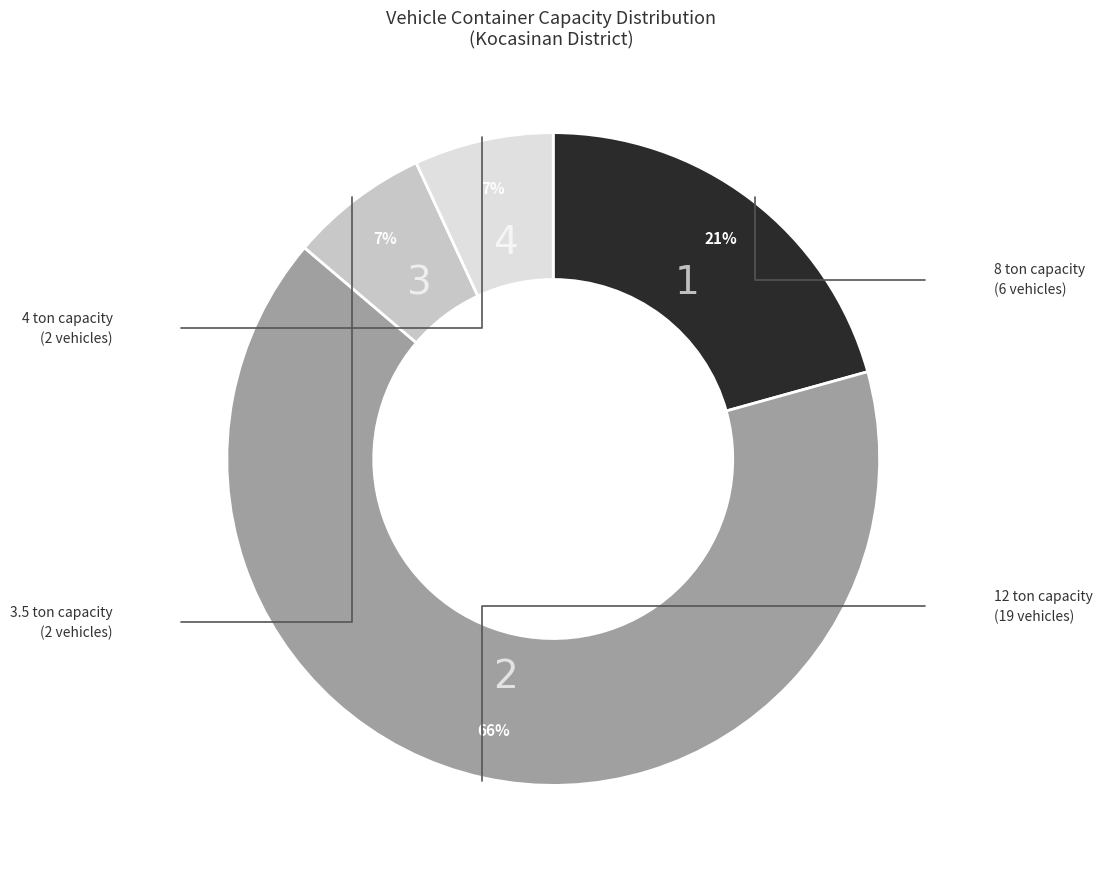

Is there a majority slice in this chart?

Yes